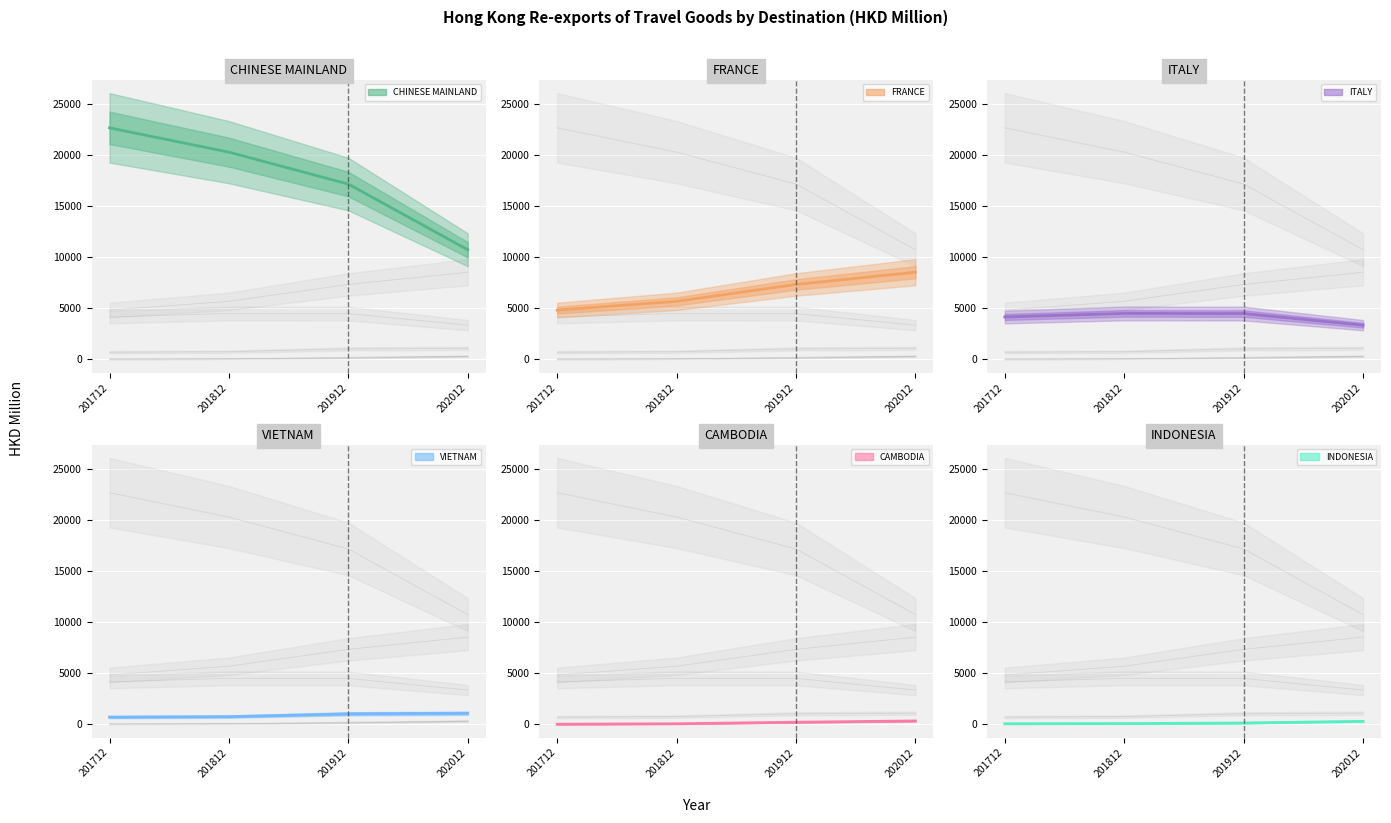

At which label does VIETNAM reach its minimum?

201712